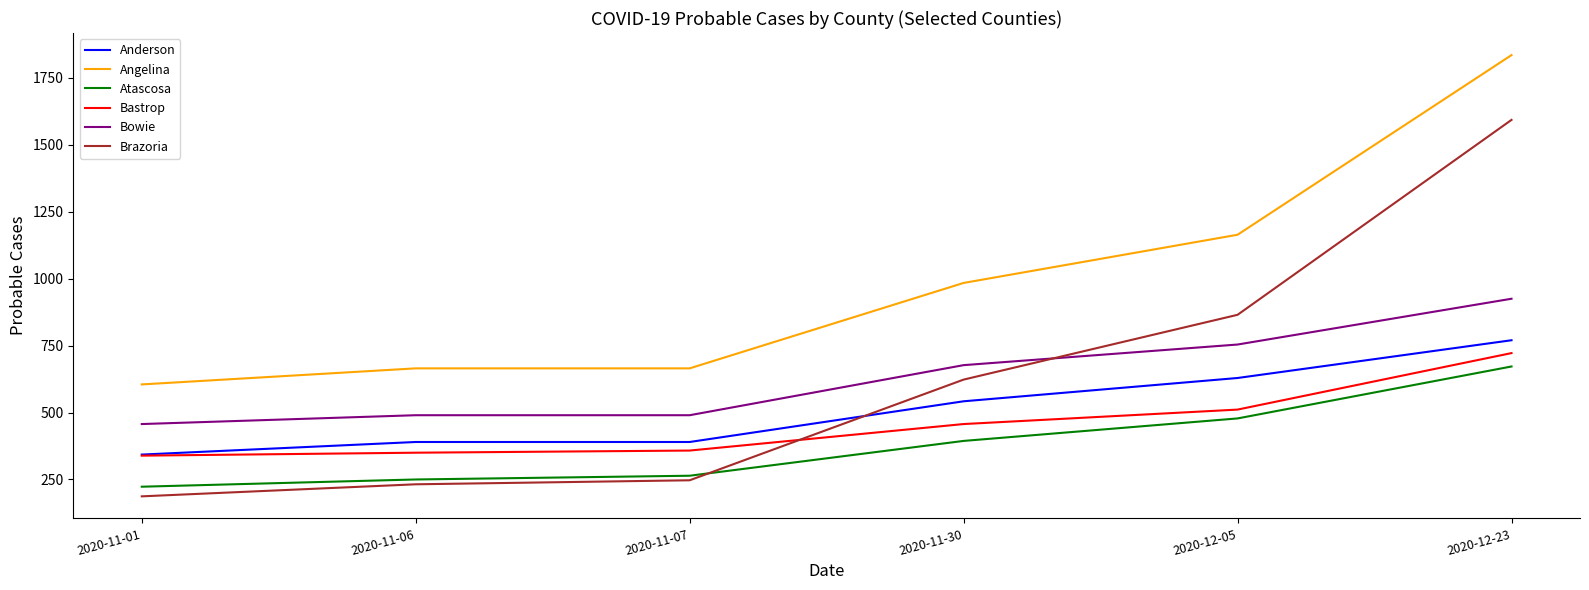

True or false: Angelina and Bowie intersect in this chart.

False